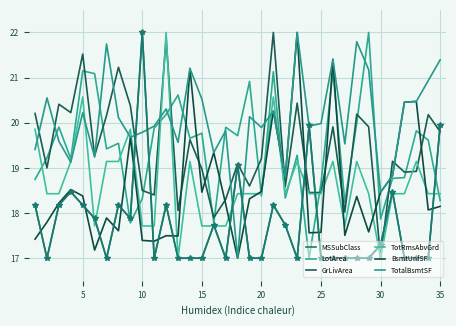

What is the value of the TotRmsAbvGrd point at the 13th from the left?

17.0